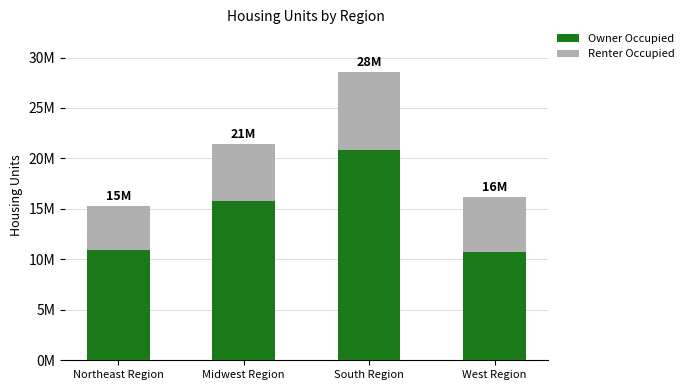

Which category has the lowest value in the Owner Occupied series?

West Region